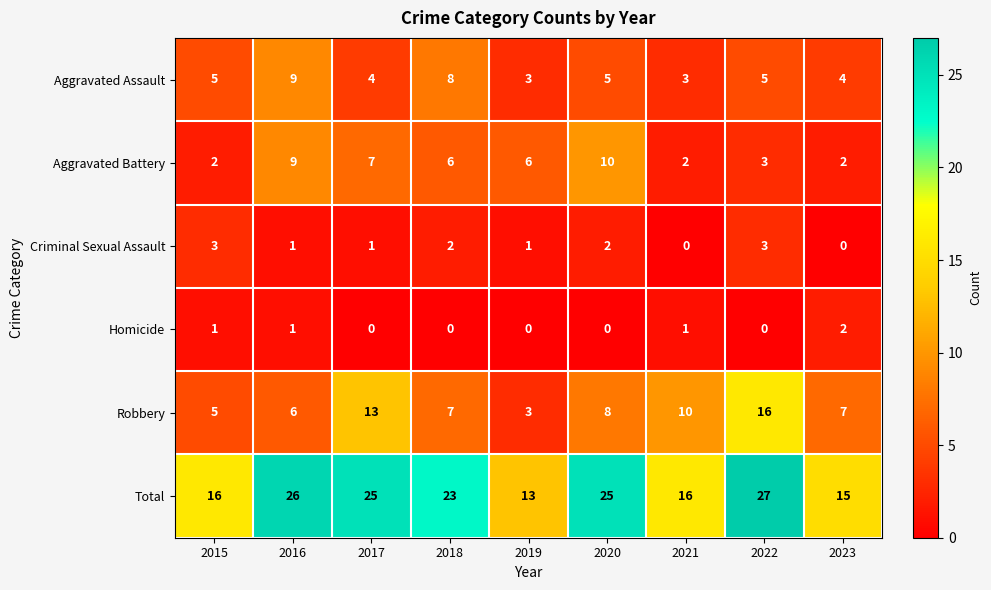

List the series in order of their peak value, lowest first.

Homicide, Criminal Sexual Assault, Aggravated Assault, Aggravated Battery, Robbery, Total